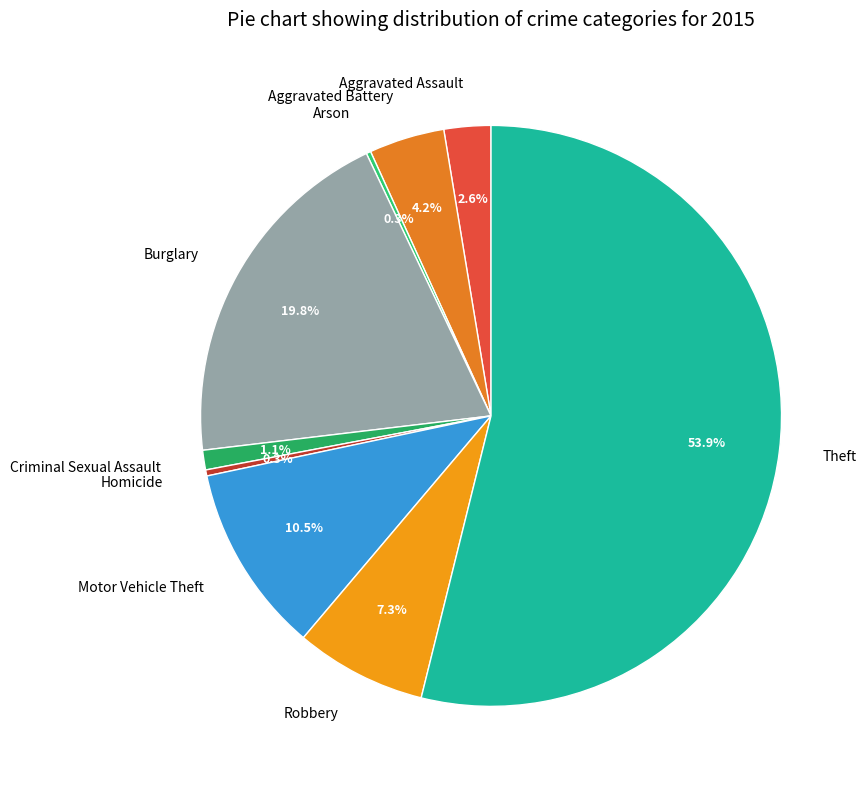

To the nearest percent, what portion does Criminal Sexual Assault represent?

1%